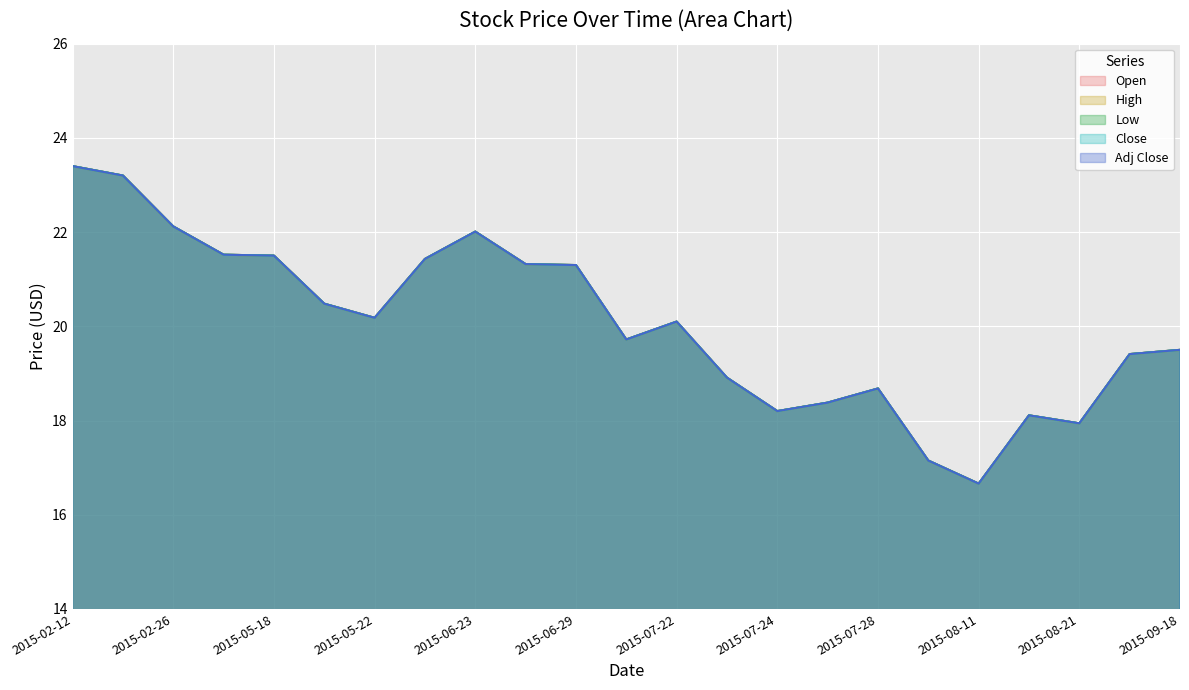

What is the sum of the High values at 2015-09-17 and 2015-08-13?

37.5